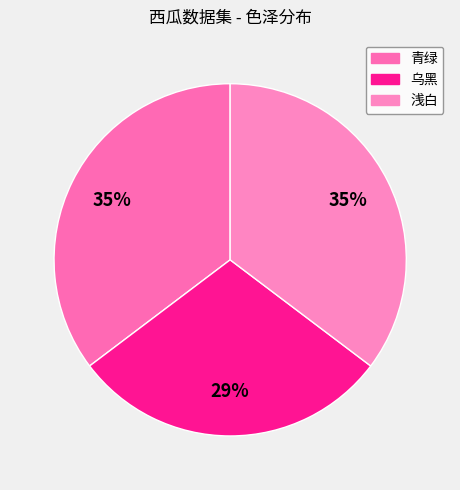

True or false: 青绿 accounts for 35% of the total.

True